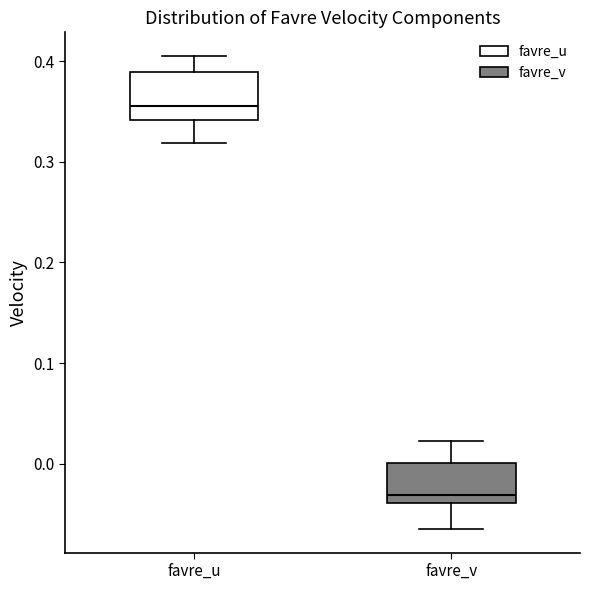

Where does the lower whisker of the box for favre_v end on the y-axis? The values are not printed on the chart, so give them approximately, as read against the axis.

-0.07